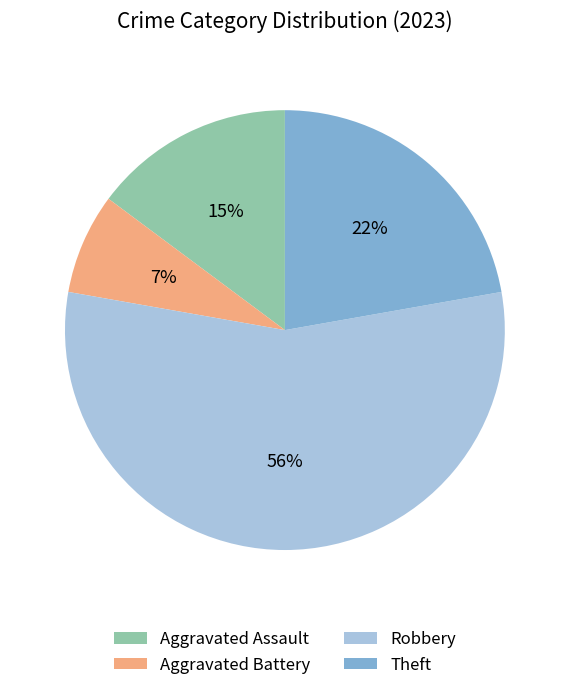

Rank the categories by value from highest to lowest.

Robbery, Theft, Aggravated Assault, Aggravated Battery